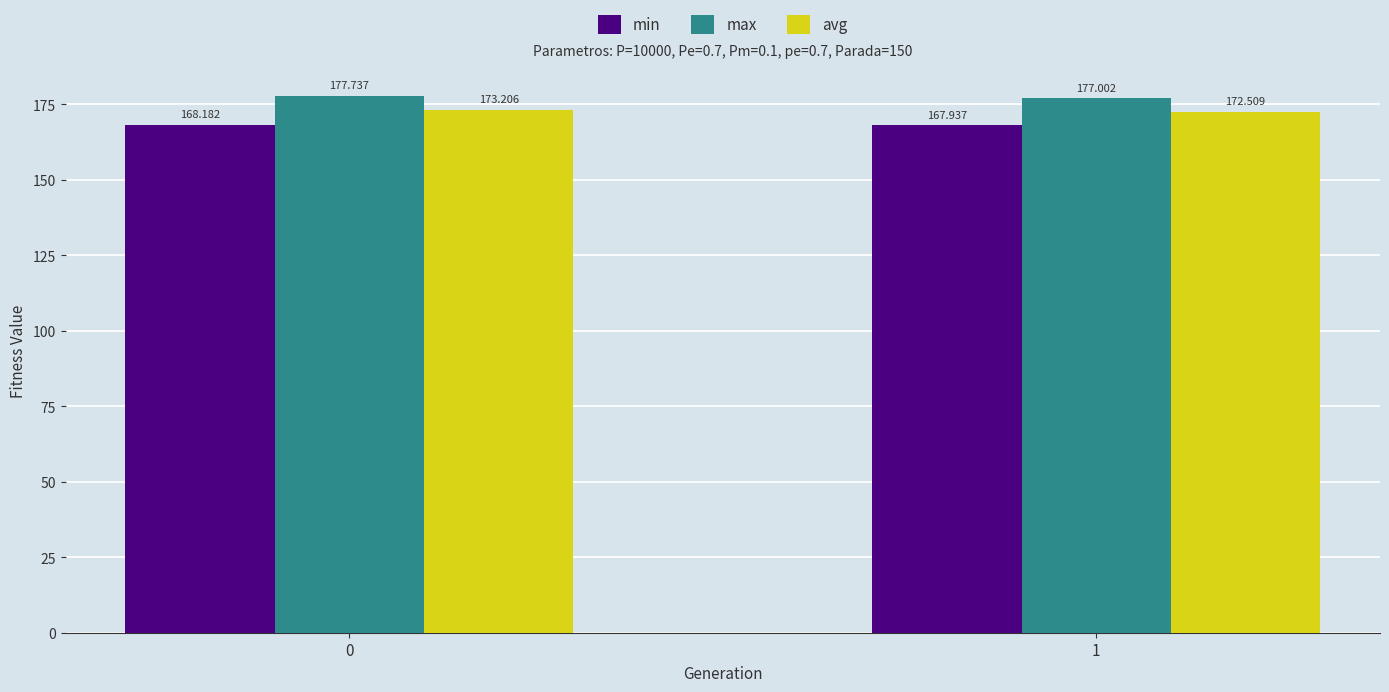

Reading right to left, what are all the values shown in this chart?

min: 167.9	168.2
max: 177.0	177.7
avg: 172.5	173.2